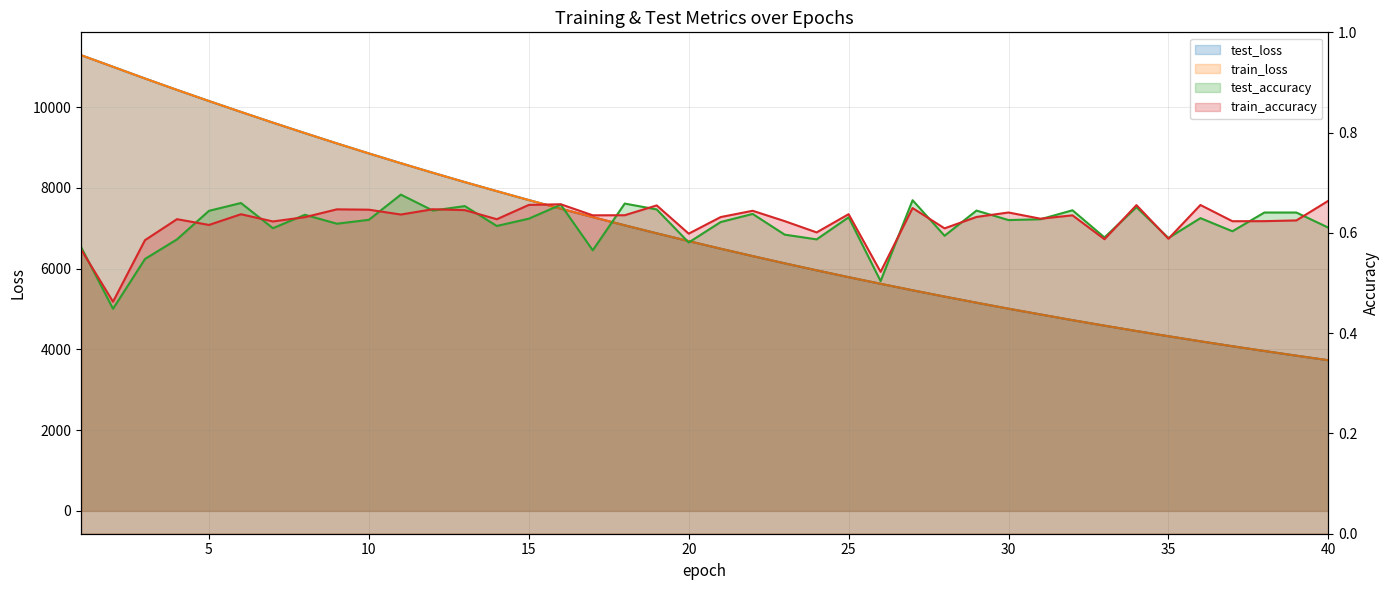

Is the value of train_loss at 7 greater than the value of test_accuracy at 40?

Yes